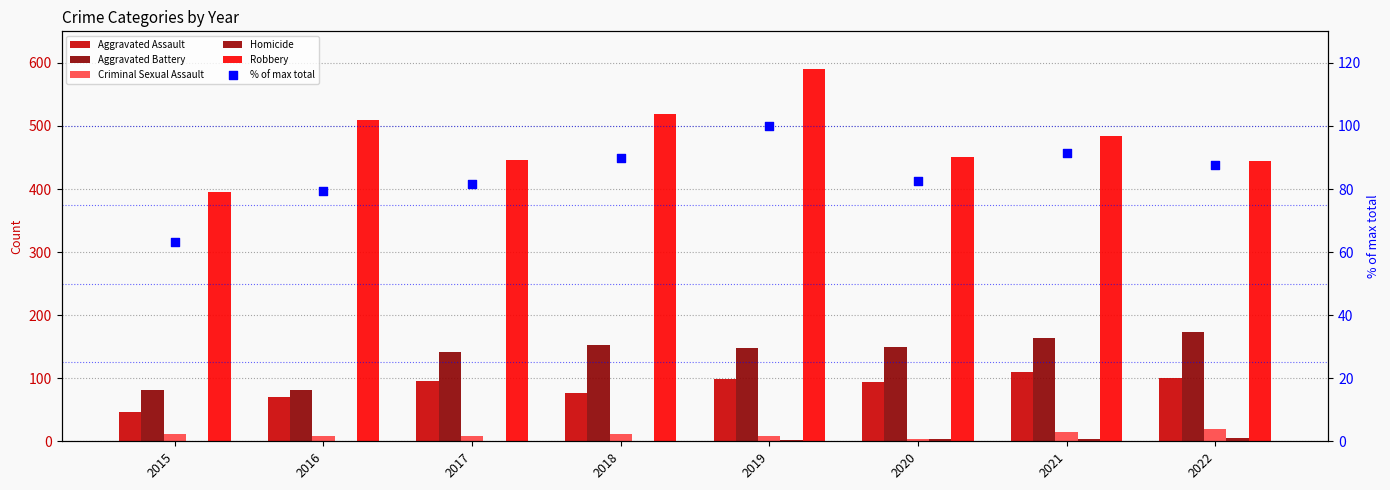

What are all the series names shown in the legend?

Aggravated Assault, Aggravated Battery, Criminal Sexual Assault, Homicide, Robbery, % of max total